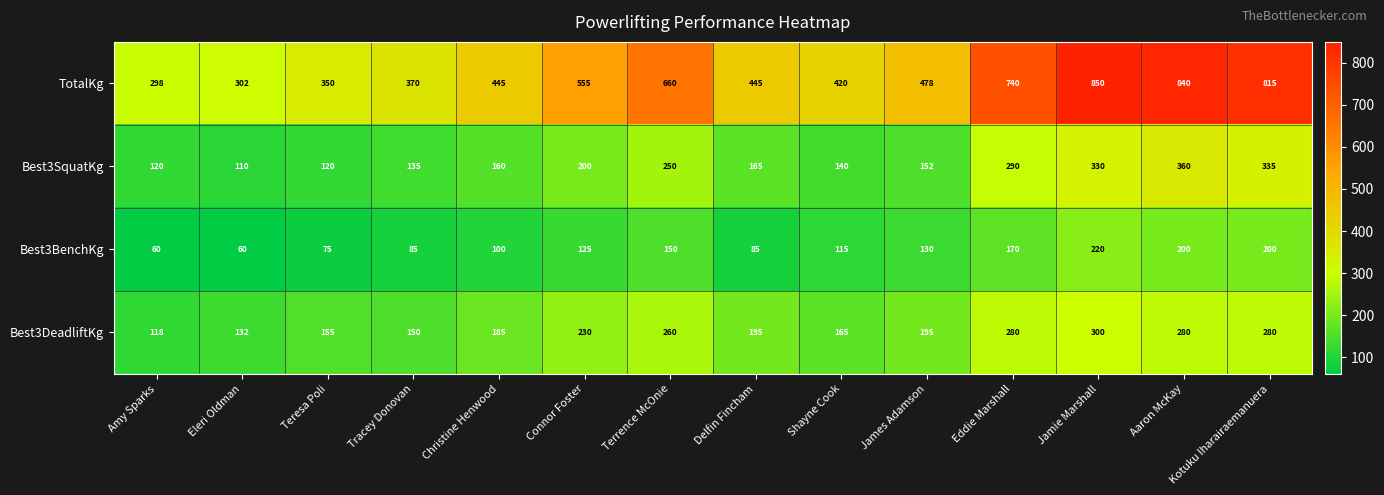

What is the difference between the maximum and minimum values in the Best3BenchKg series?

160